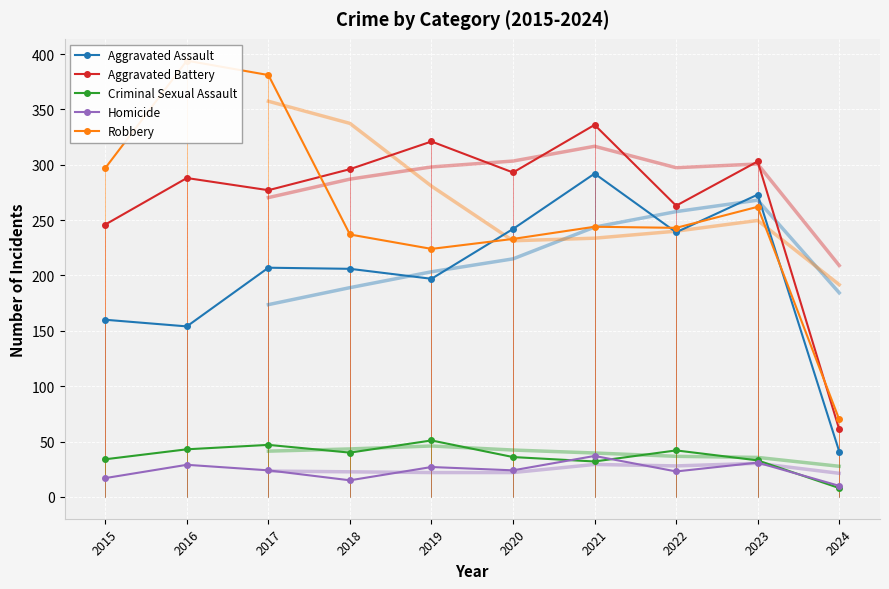

List the labels in order of Criminal Sexual Assault value, smallest first.

2024, 2021, 2023, 2015, 2020, 2018, 2022, 2016, 2017, 2019